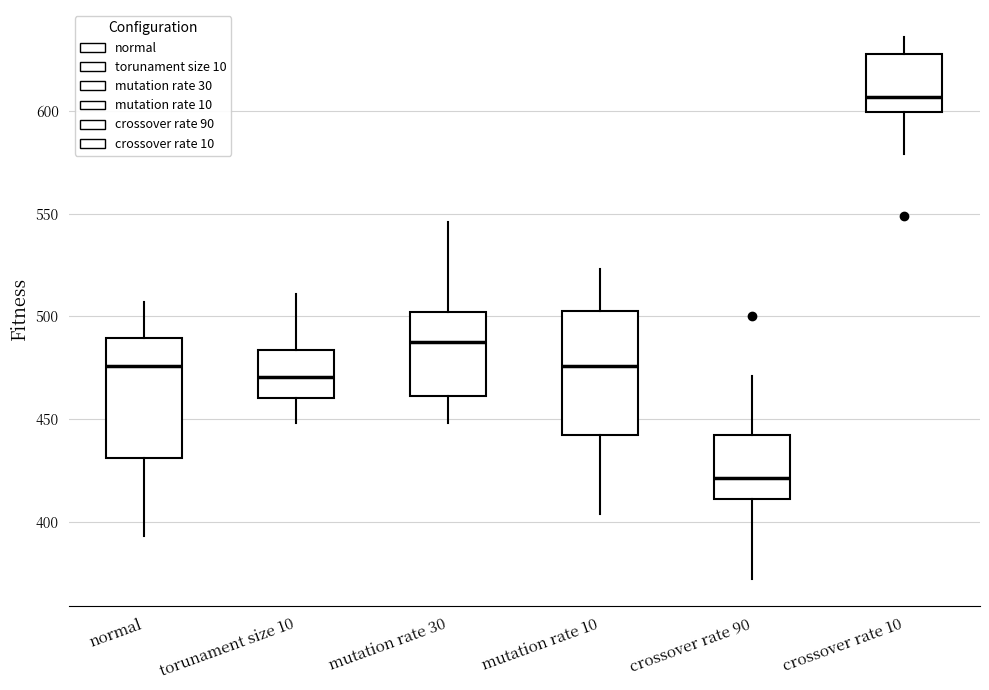

Which box has the lowest median line?

crossover rate 90